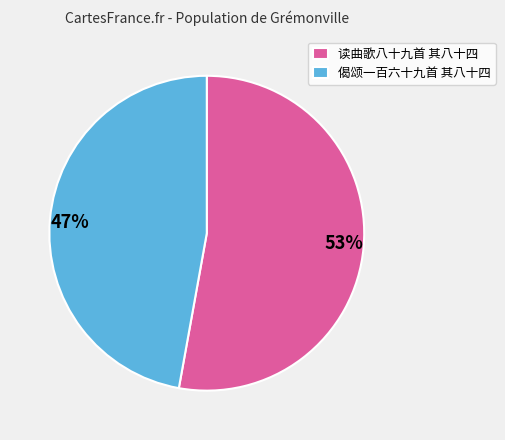

The 读曲歌八十九首 其八十四 slice represents 53% of the pie. True or false?

True